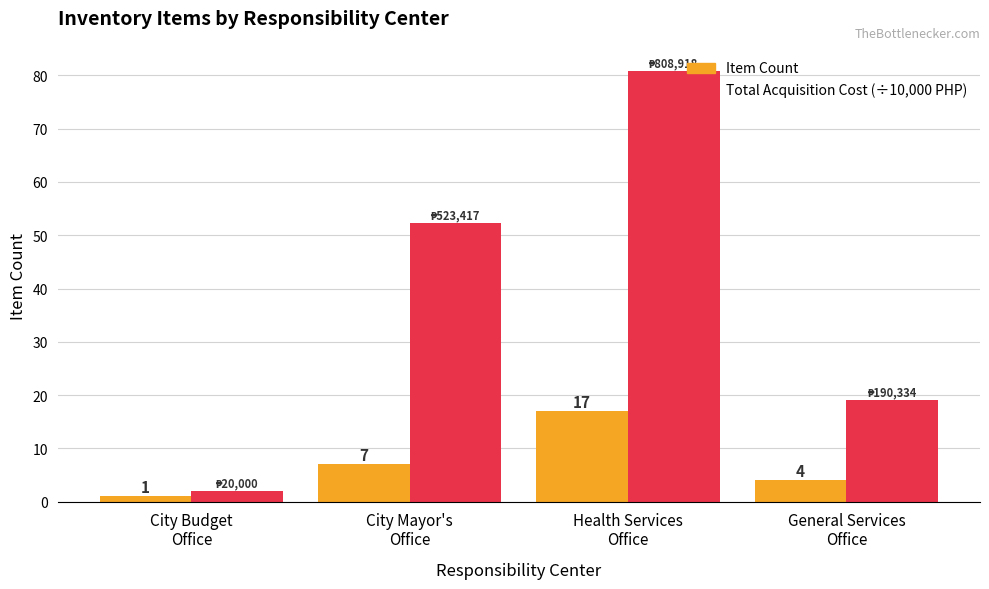

At how many categories does at least one series exceed 61?

1